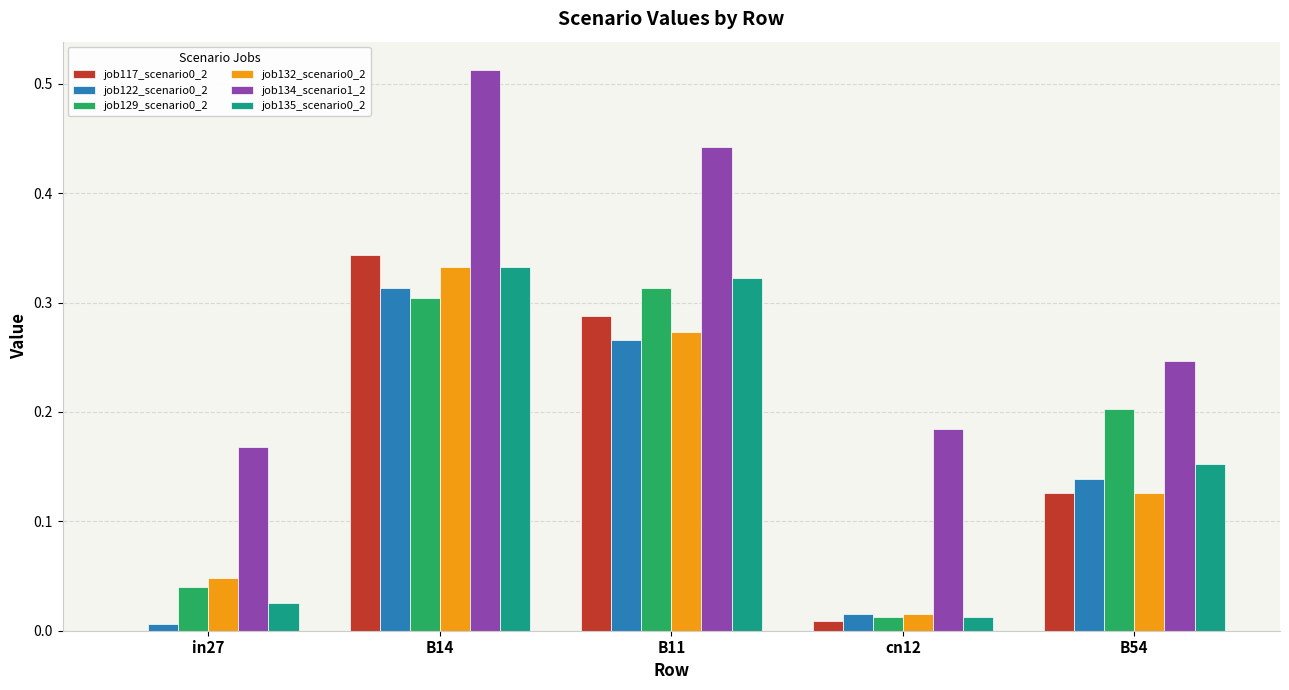

What is the sum of all job122_scenario0_2 values?

0.7